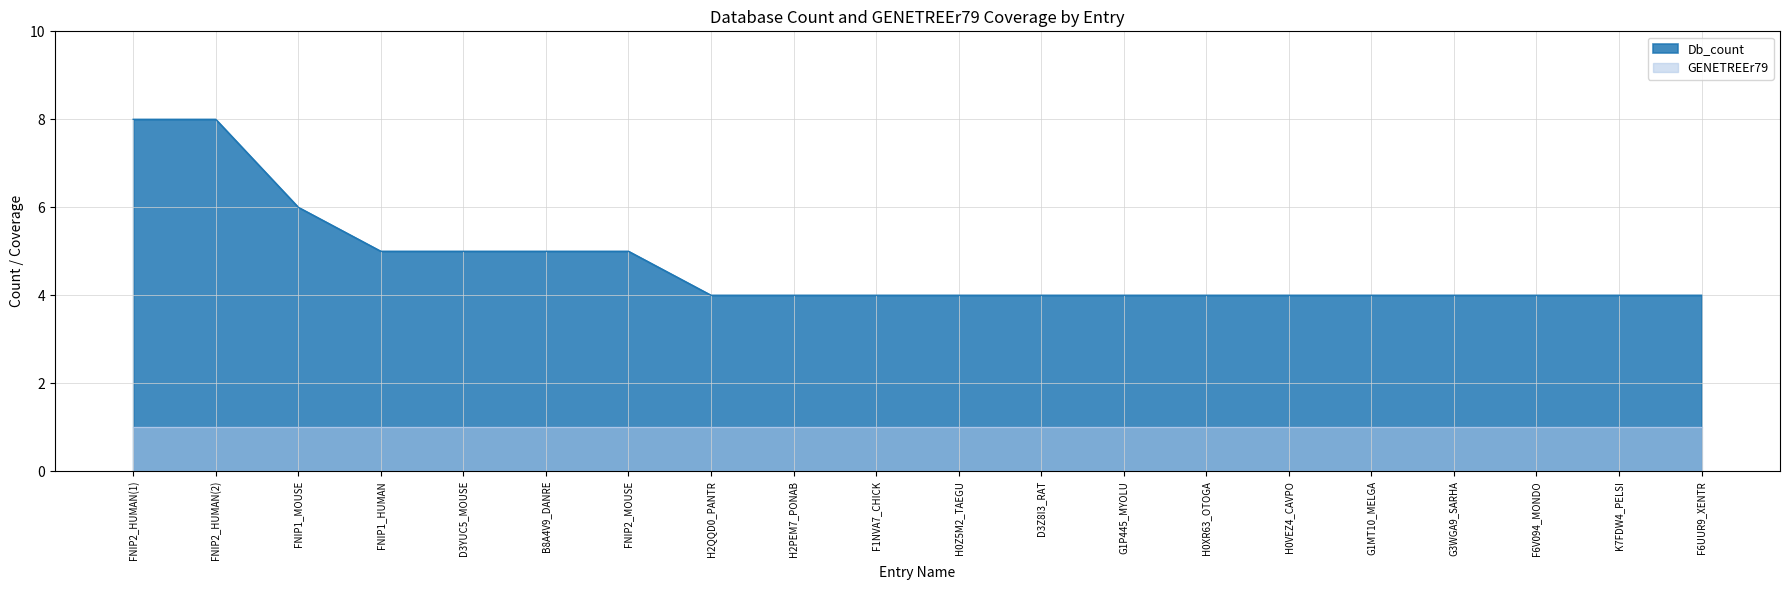

What is the label of the 8th point from the left?

H2QQD0_PANTR